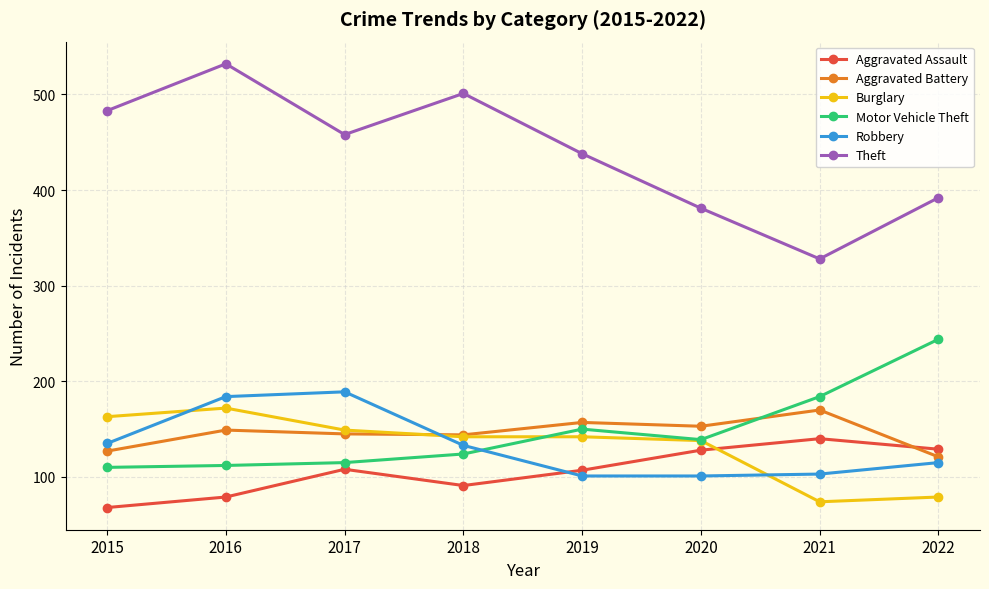

True or false: Burglary has a value of 142 at 2018.

True